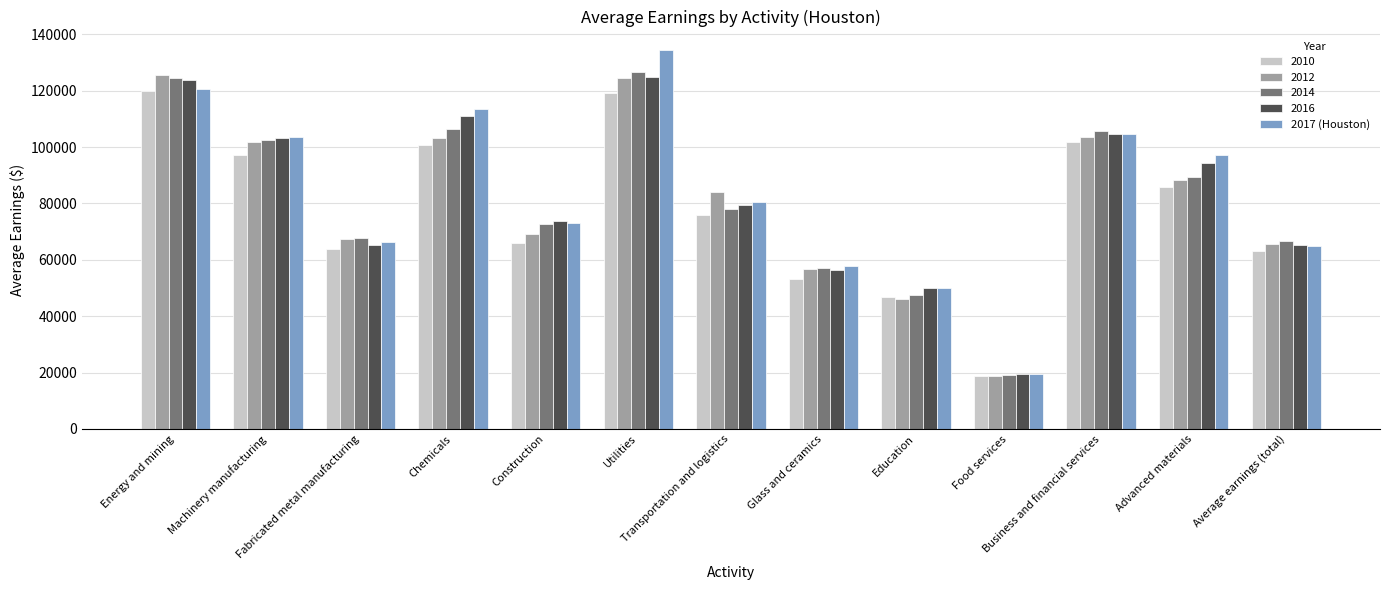

Which series has the widest spread of values?

2017 (Houston)